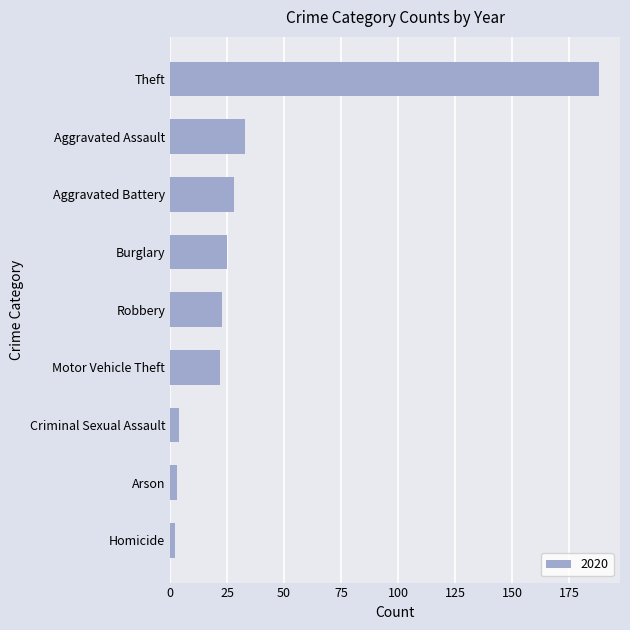

What is the difference between the values at Burglary and Theft?

163